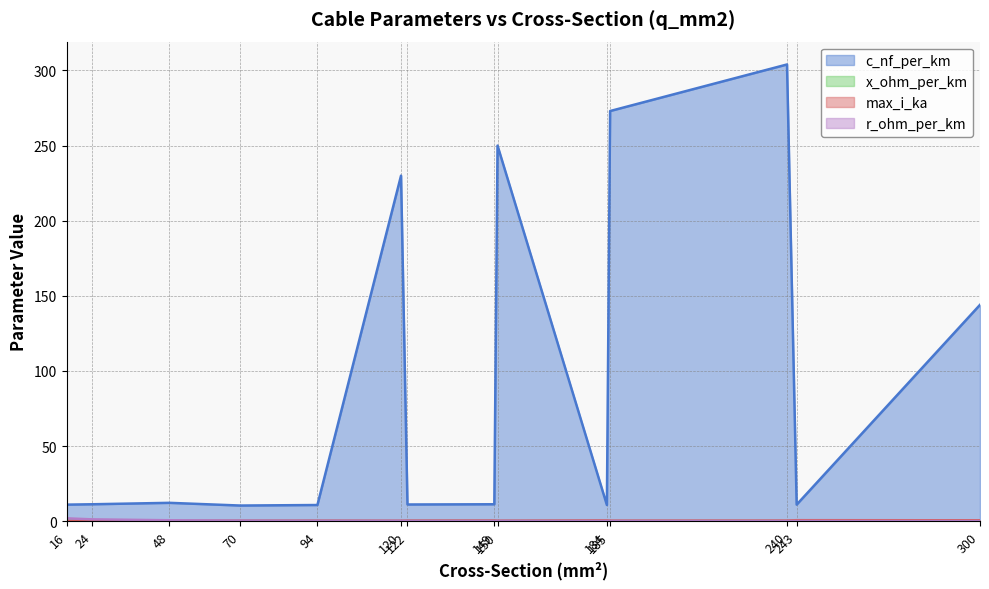

What is the average value of the x_ohm_per_km series?

0.3